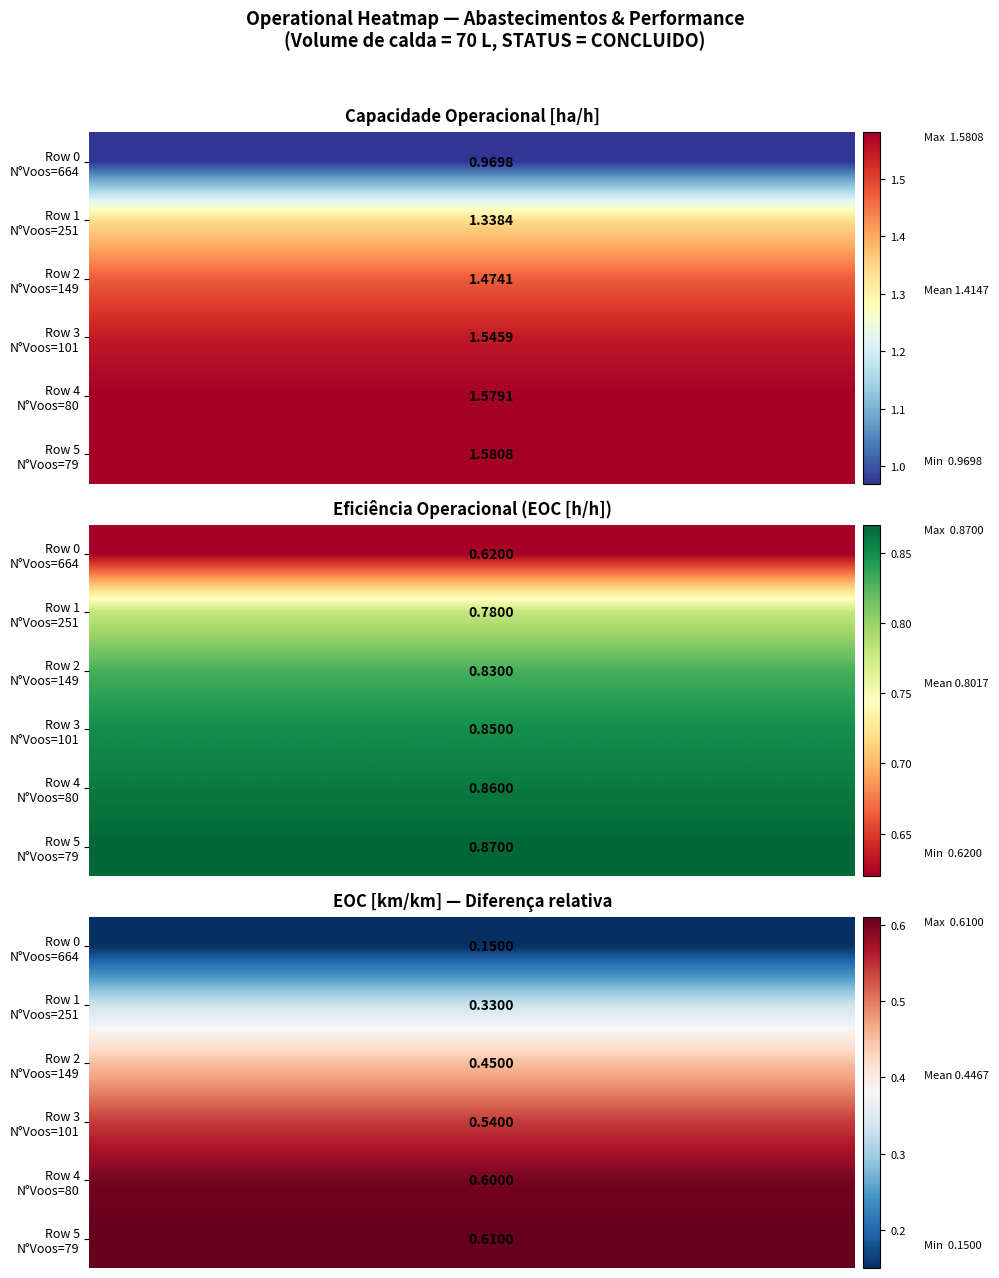

Which series has the largest range (max minus min)?

Row 0 N°Voos=664